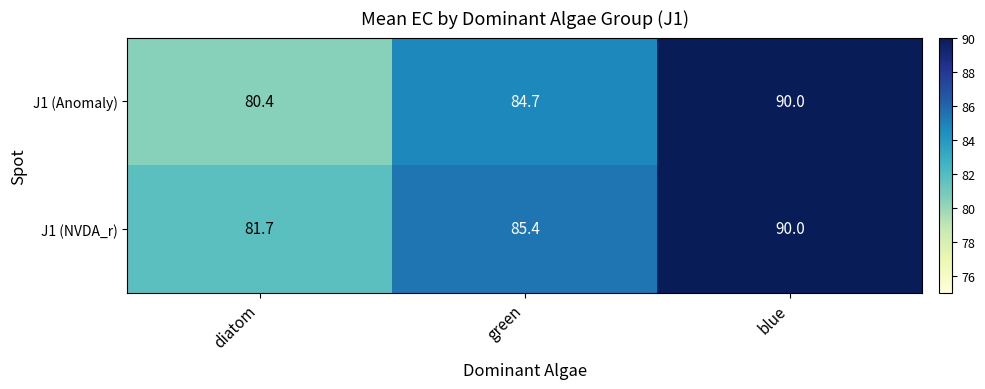

Is it true that J1 (NVDA_r) equals 85.4 at green?

True